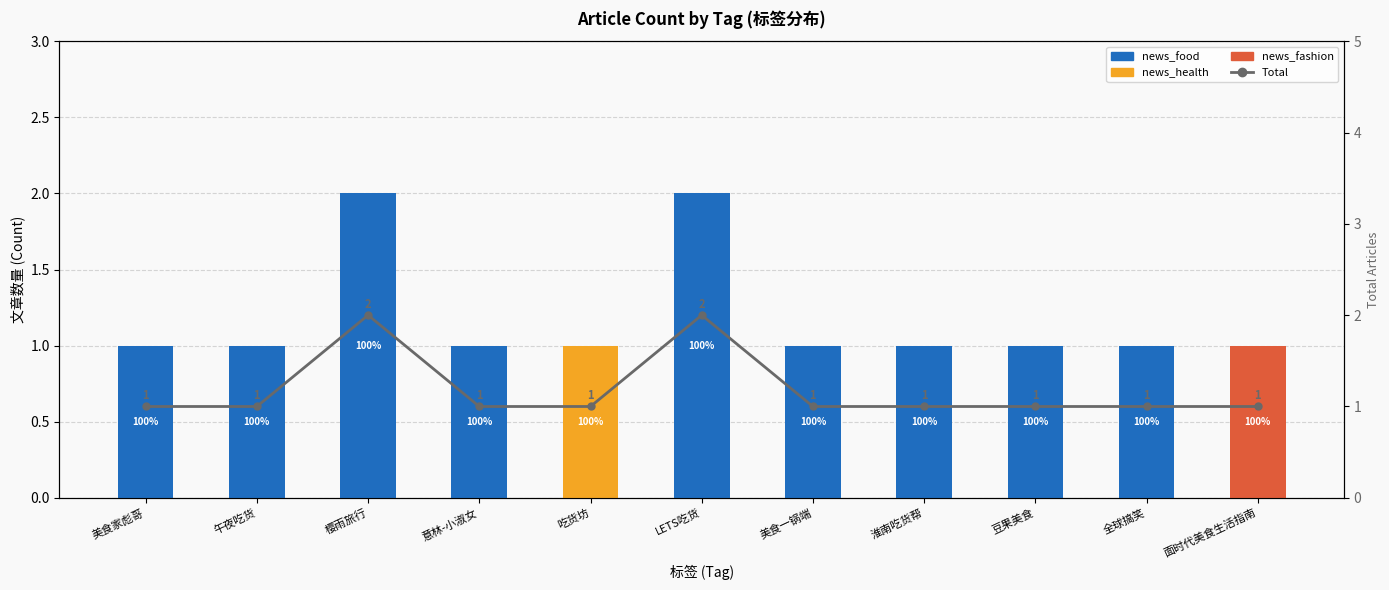

True or false: news_food has a value of 1 at 豆果美食.

True